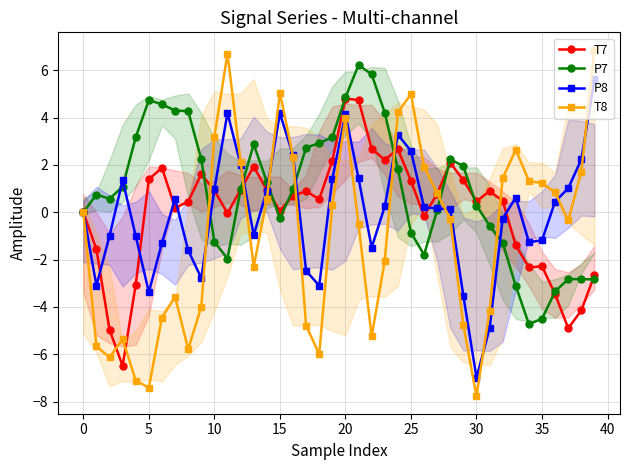

True or false: P8 has more than 1 interior local peaks.

True